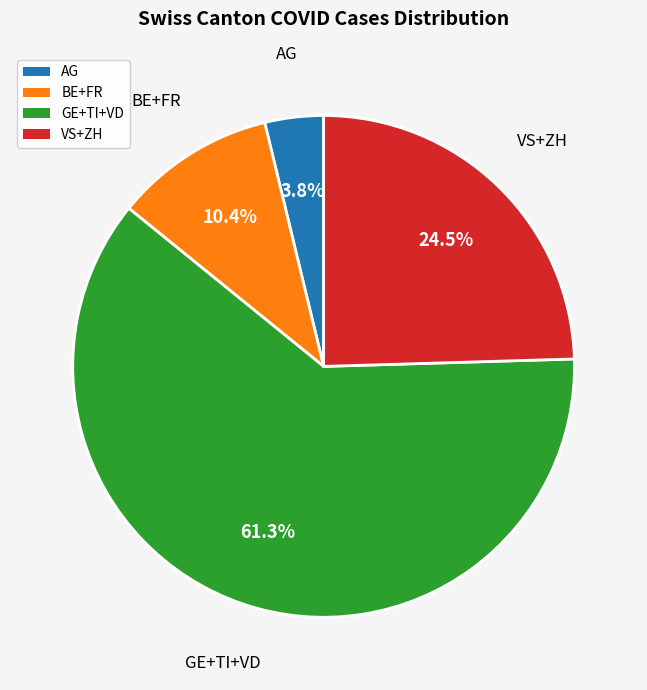

Does any single category account for the majority?

Yes